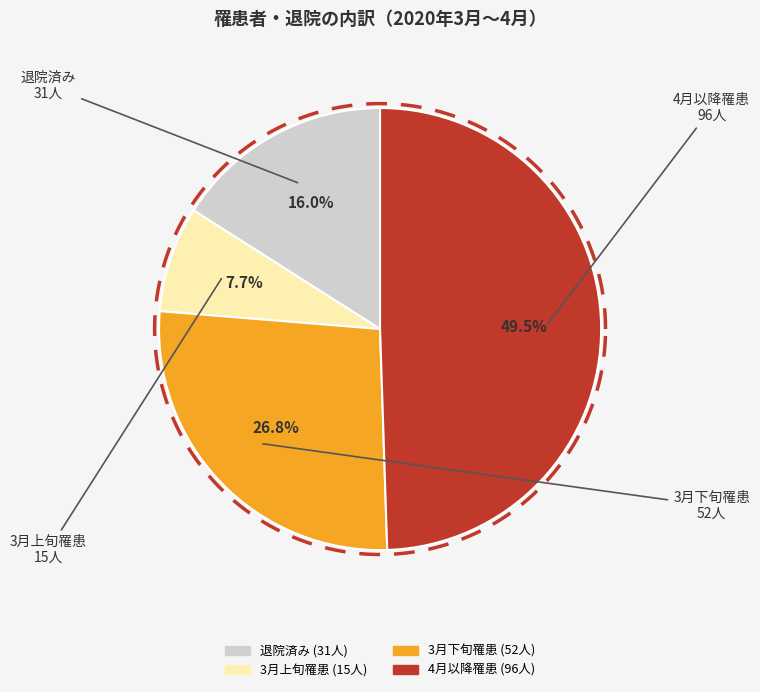

Does 2020-03-19 account for over 50% of the chart?

No